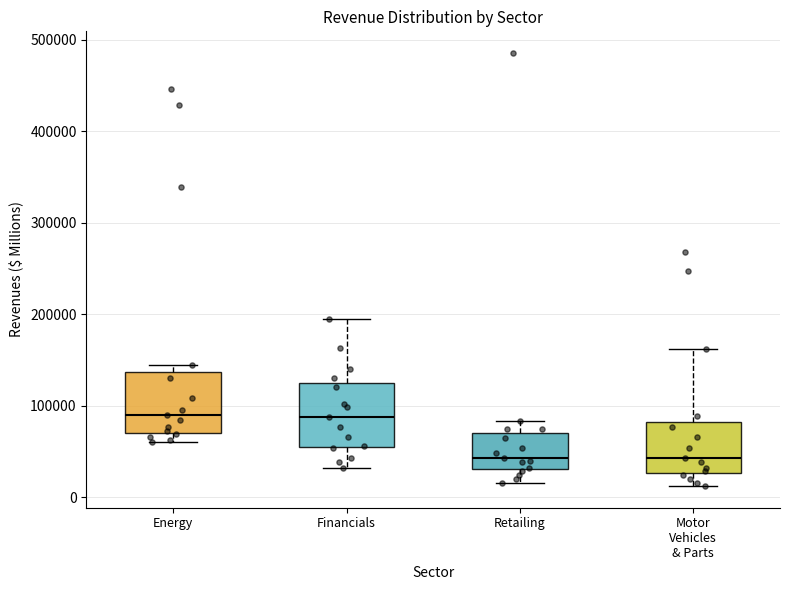

Reading left to right, read every box against the y-axis: the position of its median line, the range the box covers, and the ends of its whiskers. The values are not printed on the chart, so give them approximately, as read against the axis.

Energy: median 90000, box 70000 to 140000, whiskers 60000 to 140000 (just above the box's upper edge)
Financials: median 90000, box 60000 to 130000, whiskers 30000 to 190000
Retailing: median 40000, box 30000 to 70000, whiskers 20000 to 80000
Motor Vehicles & Parts: median 40000, box 30000 to 80000, whiskers 10000 to 160000